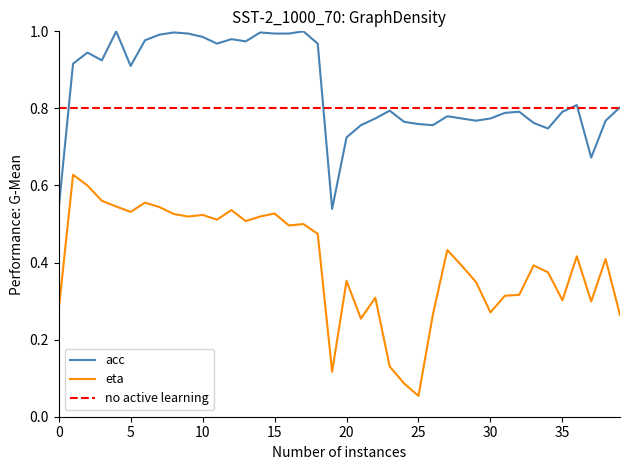

True or false: eta and acc intersect in this chart.

False